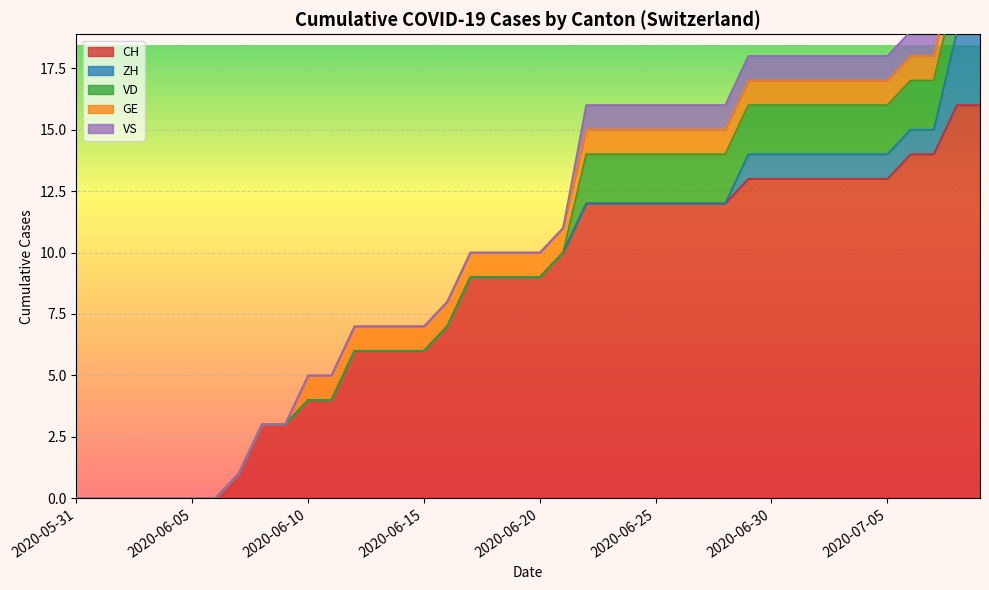

Rank the series by their maximum value, from highest to lowest.

CH, ZH, VD, GE, VS